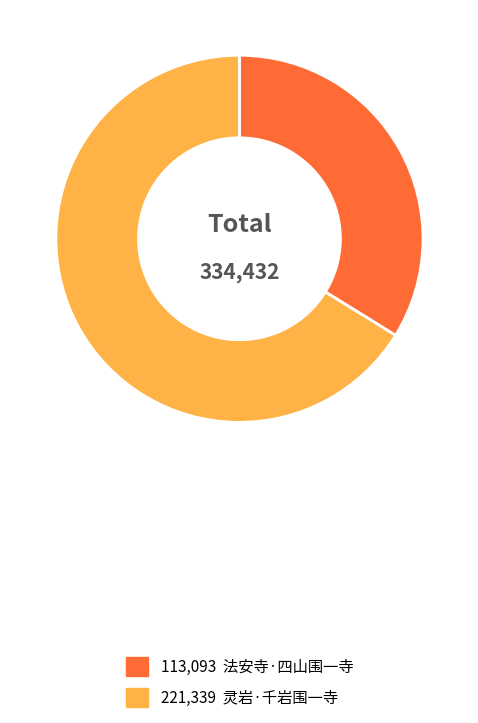

Is there any slice that represents more than half of the pie?

Yes